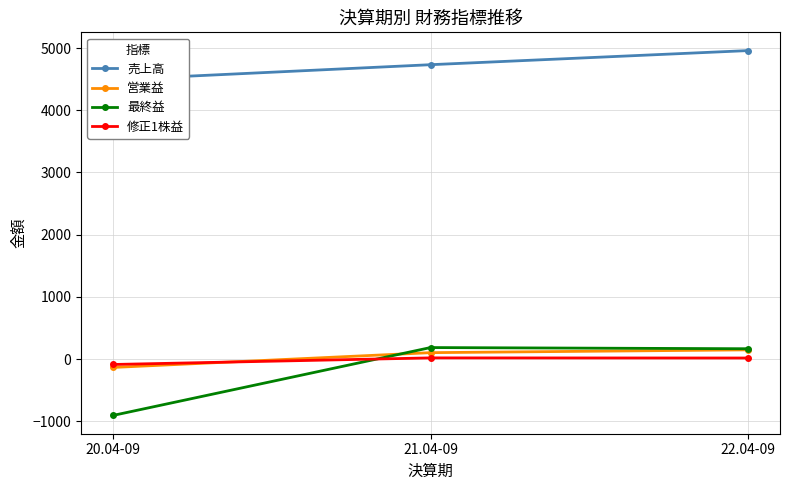

What is the label of the 1st point from the left?

20.04-09